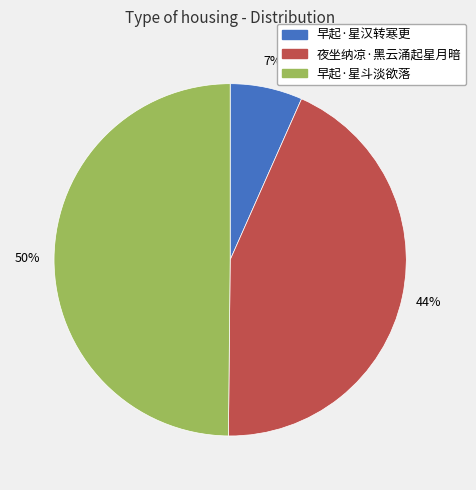

Which slice is the largest?

早起·星斗淡欲落